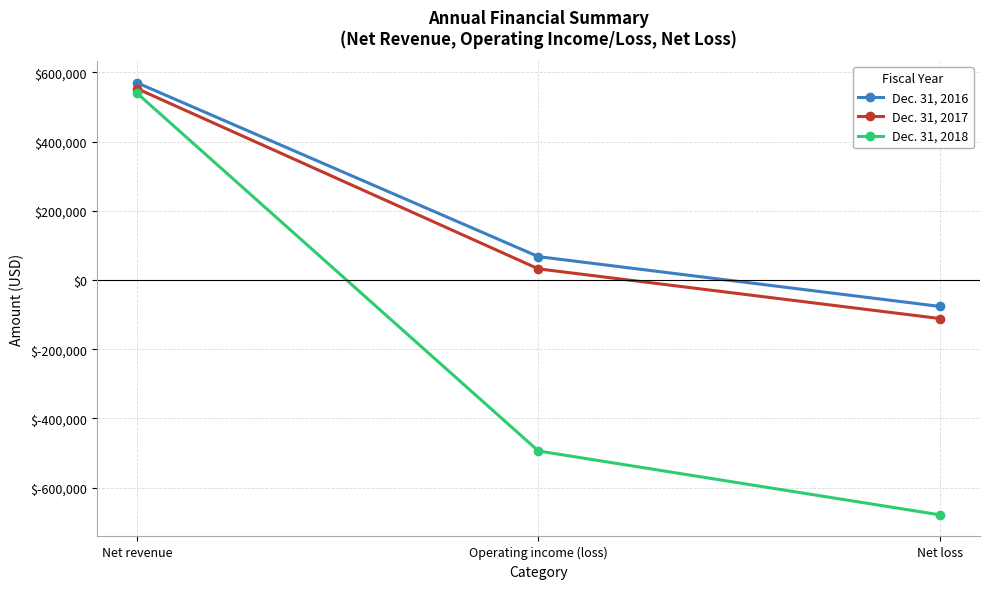

At which label does Dec. 31, 2018 first exceed -494143?

Net revenue